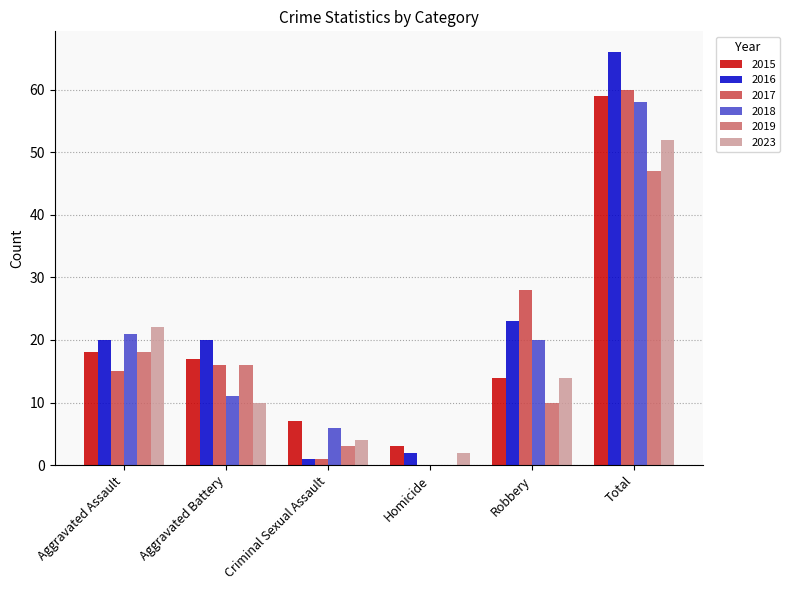

The 2016 series shows 11 at Aggravated Battery. True or false?

False